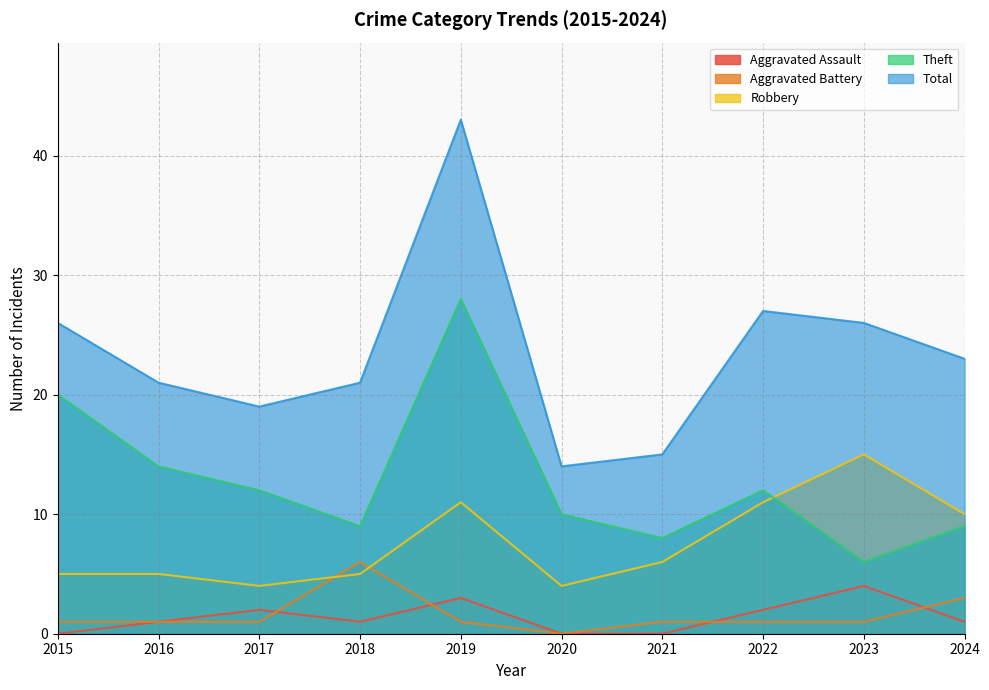

At how many categories does at least one series exceed 14?

9